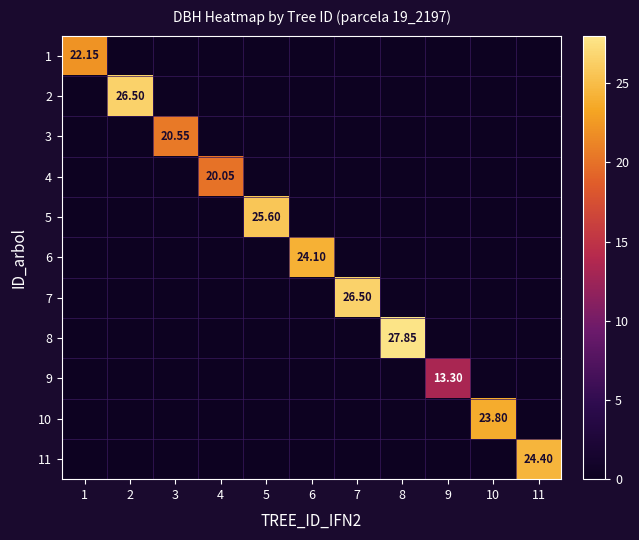

Between 8 and 7, which is larger?

8